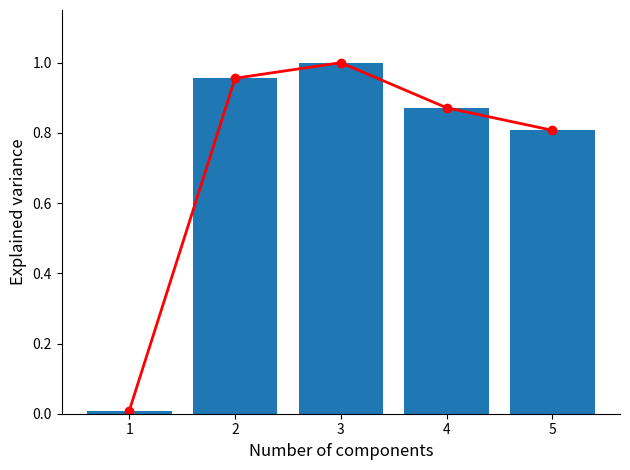

What is the value of the Explained variance bar at the 3rd from the left?

1.0